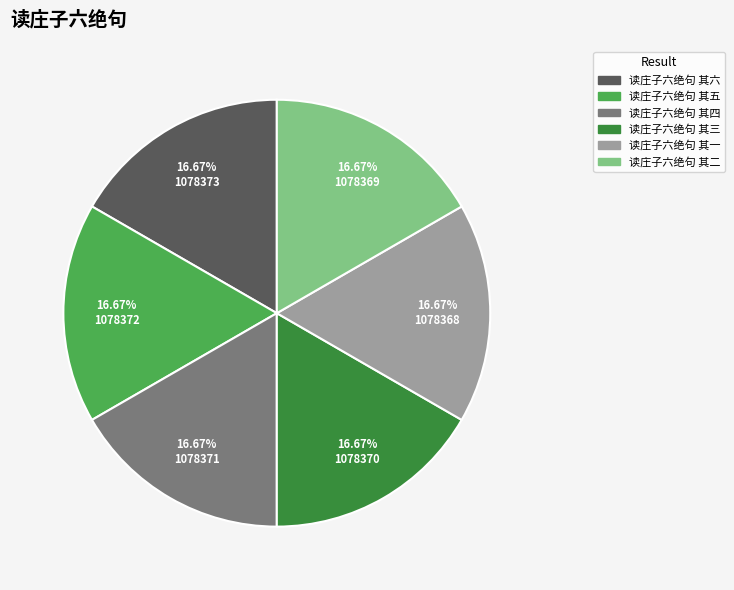

To the nearest percent, what portion does 读庄子六绝句 其六 represent?

17%